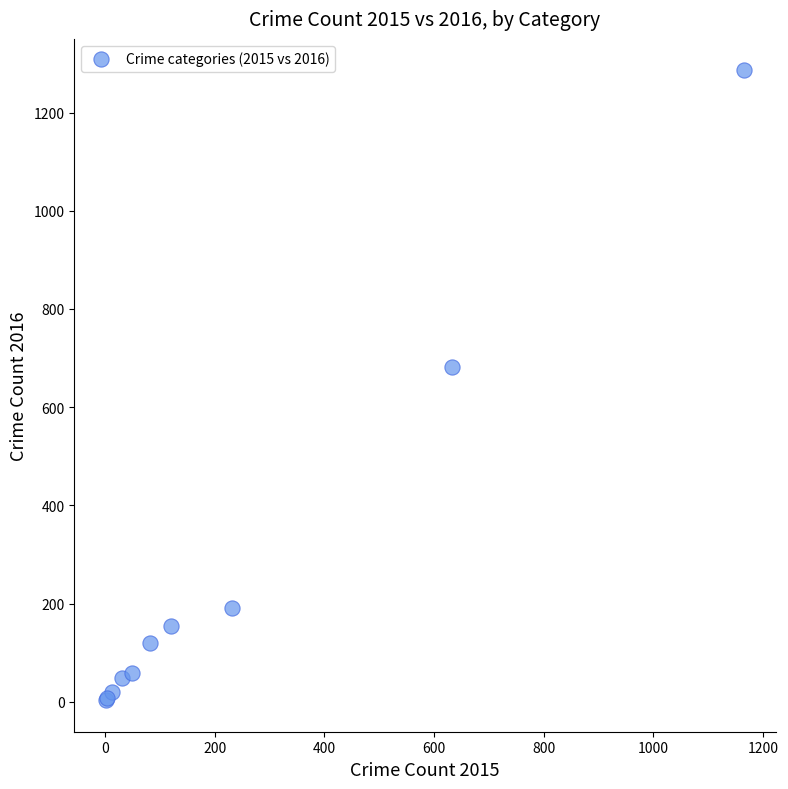

What Y value in the scatter plot is closest to 644?

681